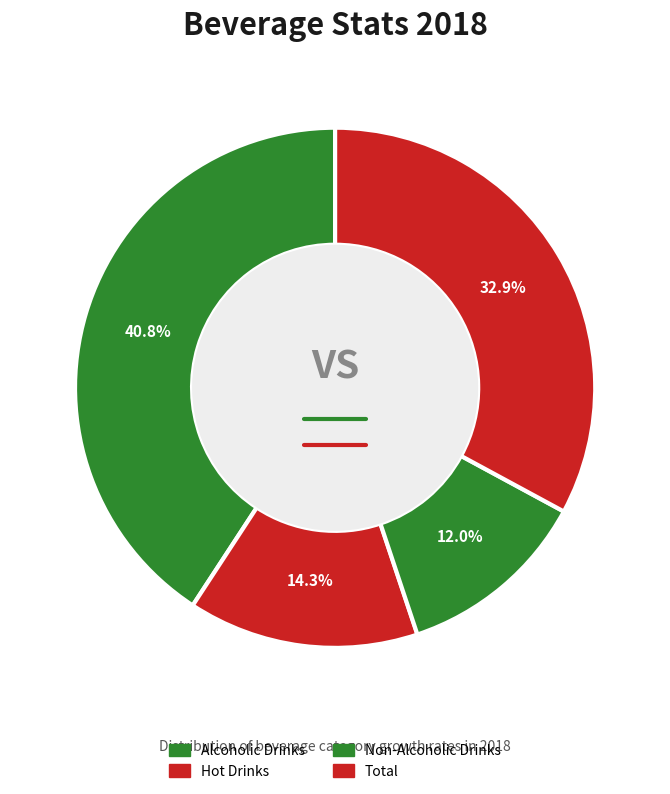

How many slices are in this pie chart?

4